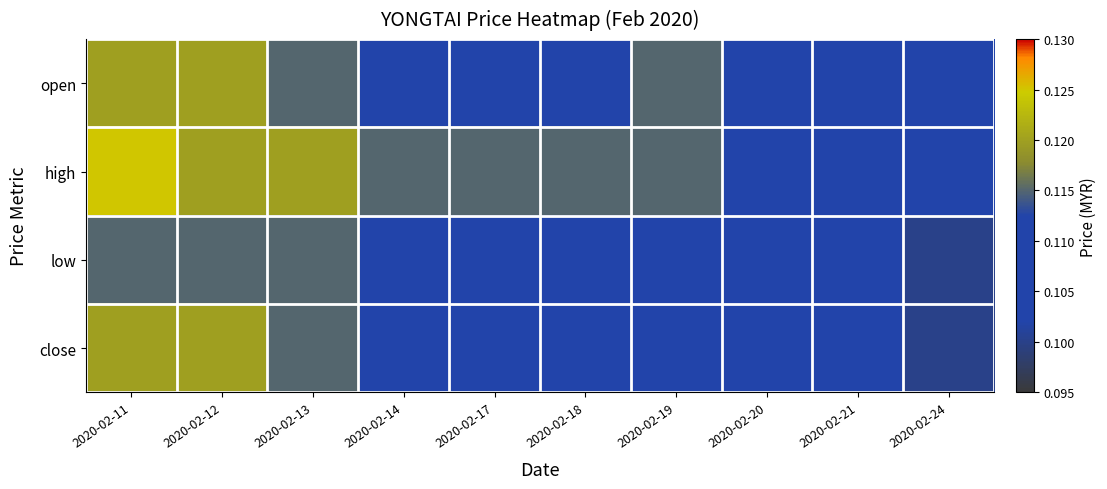

Rank the series at 2020-02-21 from highest to lowest value.

open, high, low, close